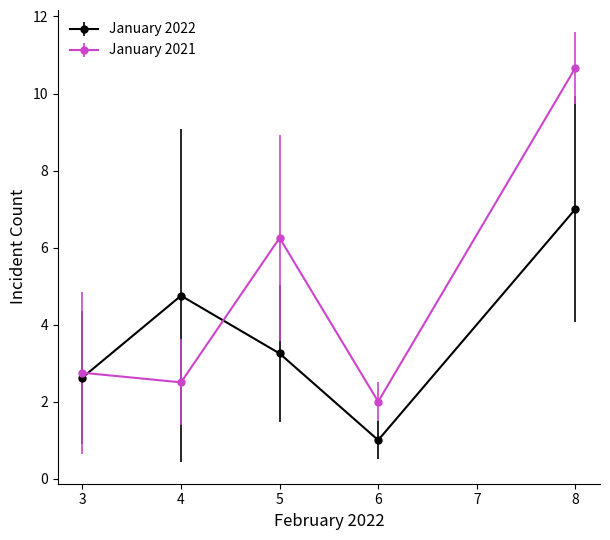

True or false: January 2022 has more than 0 points higher than both neighbors.

True